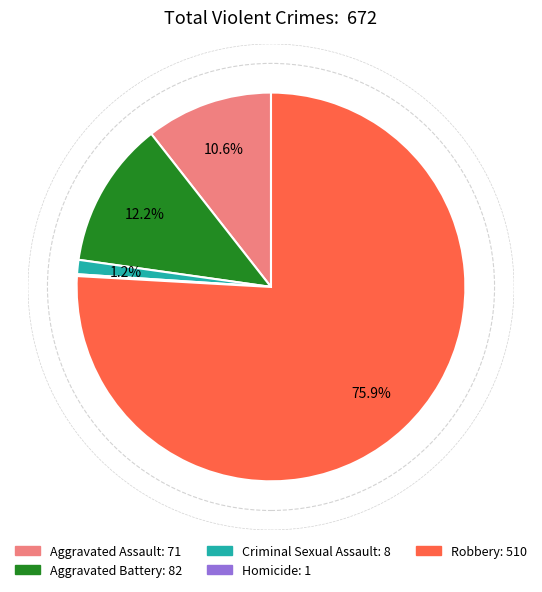

Does Robbery account for over 50% of the chart?

Yes